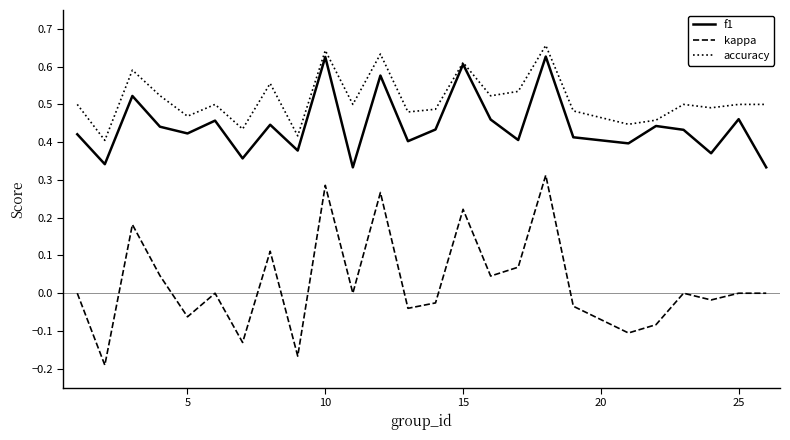

True or false: kappa has more than 2 points higher than both neighbors.

True